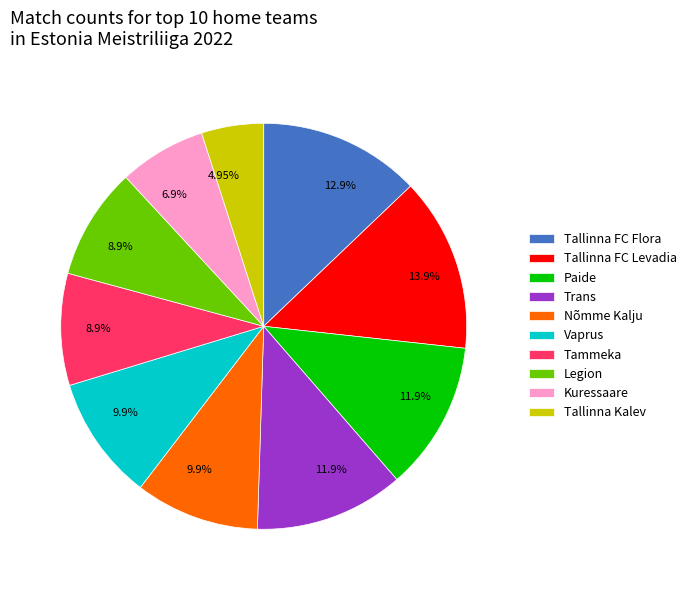

How many slices are in this pie chart?

10